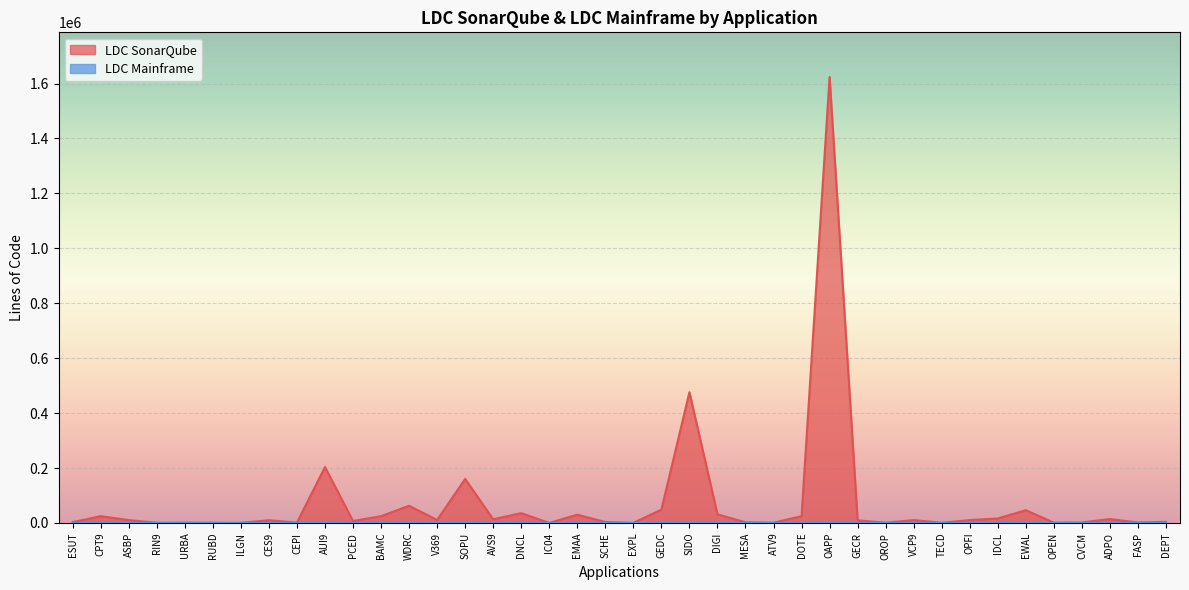

Rank the categories by value from lowest to highest.

IC04, ILGN, EXPL, RIN9, RUBD, TECD, ATV9, OROP, OPEN, CEPI, URBA, CVCM, FASP, MESA, ESUT, SCHE, DEPT, PCED, GECR, CES9, ASBP, OPFI, VCP9, V369, AVS9, ADPO, IDCL, CPT9, BAMC, DOTE, EMAA, DIGI, DNCL, EWAL, GEDC, WDRC, SOPU, AUI9, SIDO, OAPP